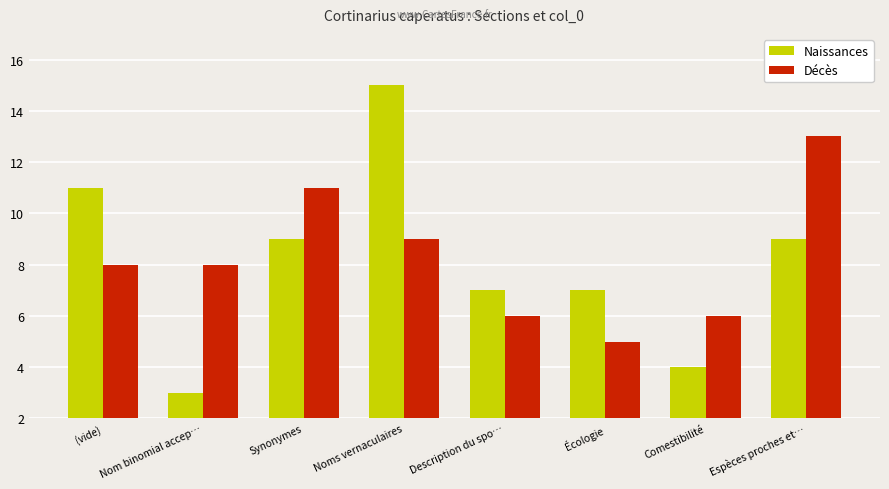

What is the smallest value displayed?

3